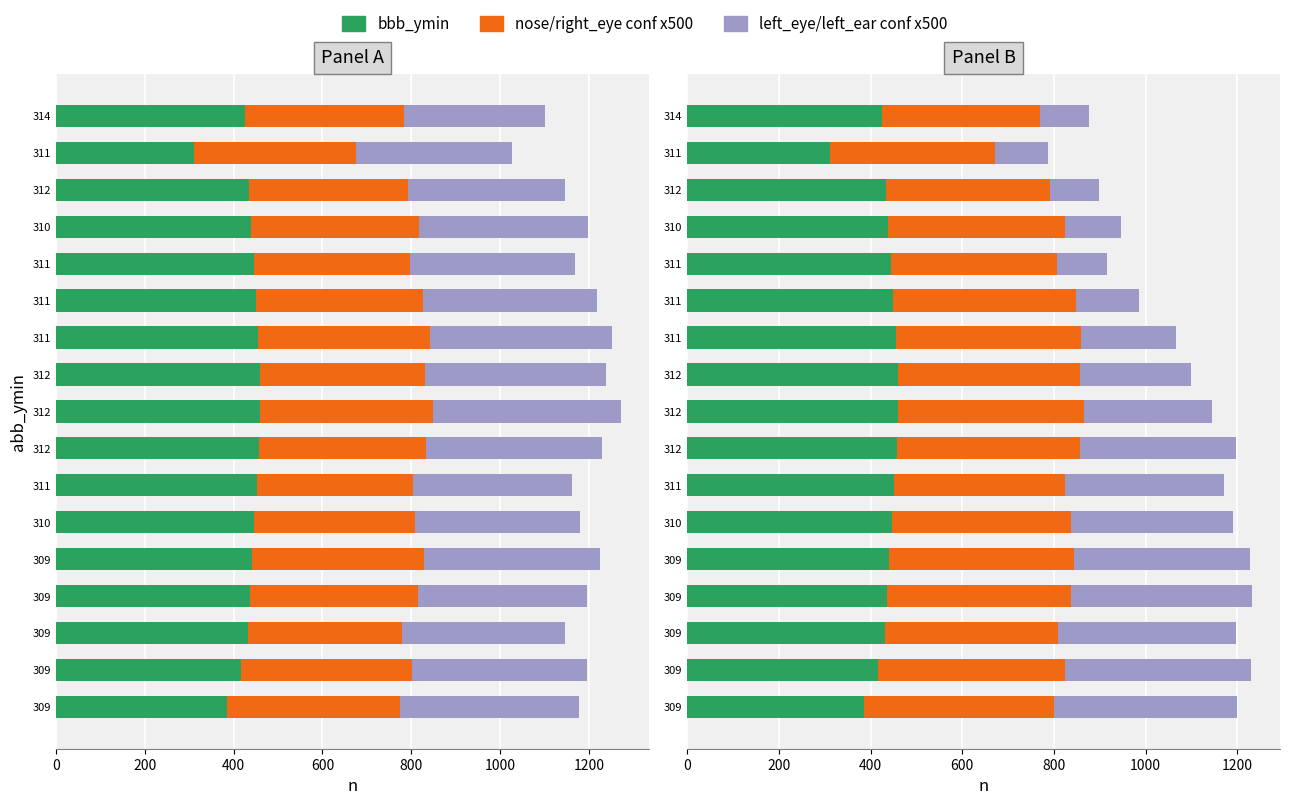

How many groups of bars are there?

17